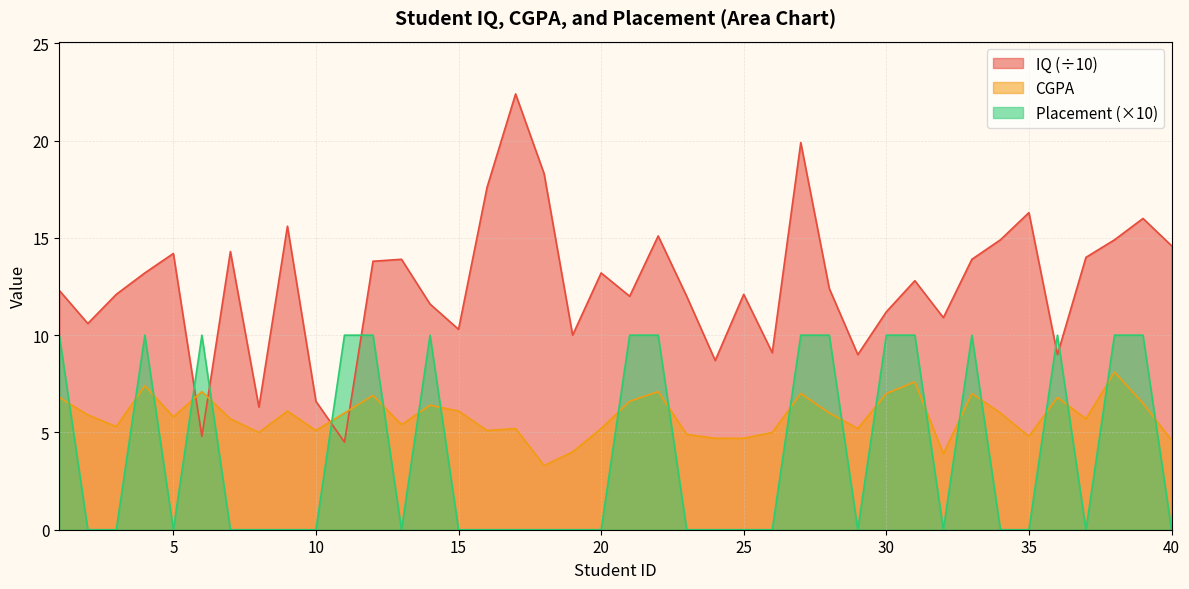

True or false: Placement has a value of 0.0 at 2.

True